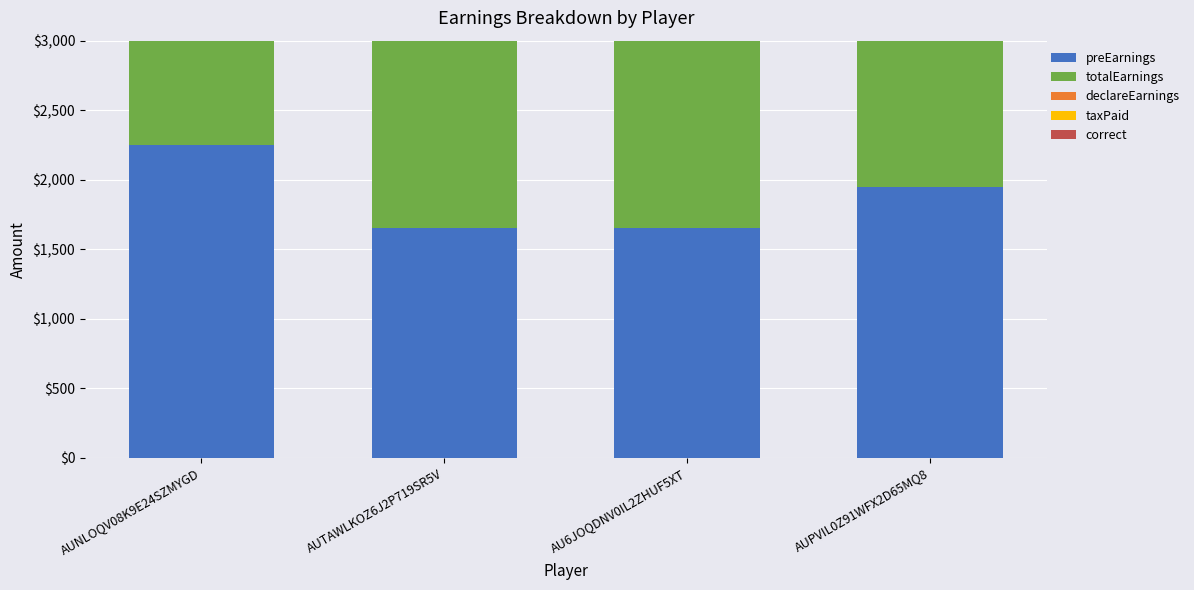

Are the bars horizontal?

No